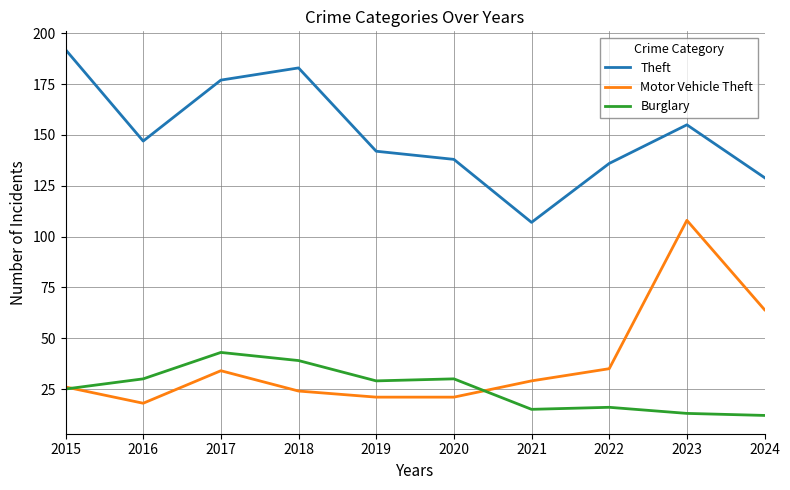

At which label does Theft first exceed 147?

2015